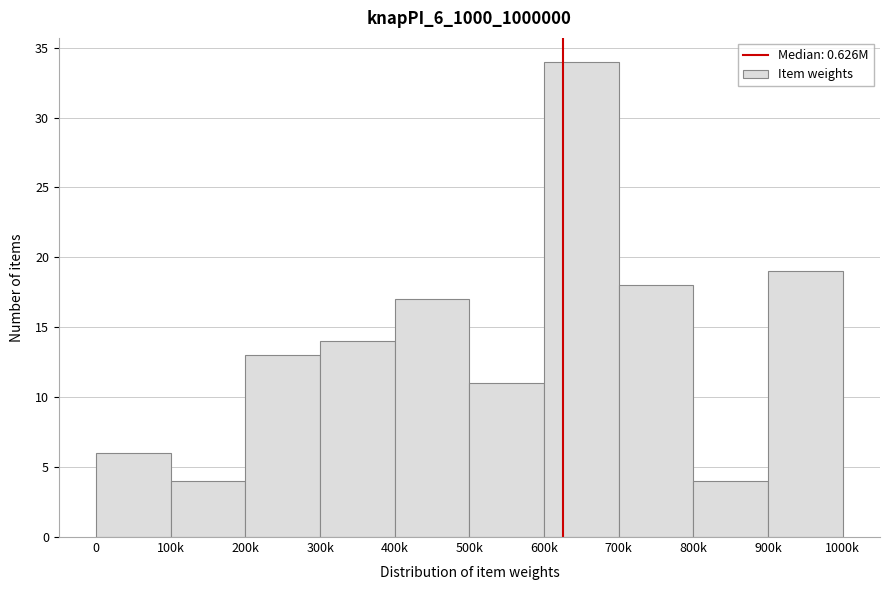

Reading left to right, extract all data points from this chart.

0=6	100k=4	200k=13	300k=14	400k=17	500k=11	600k=34	700k=18	800k=4	900k=19